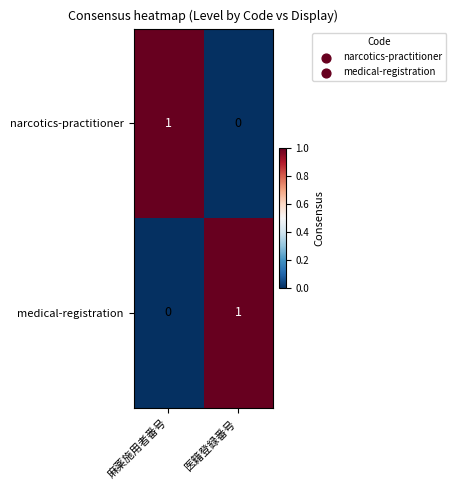

Is the value of narcotics-practitioner at 麻薬施用者番号 greater than the value of medical-registration at 麻薬施用者番号?

Yes